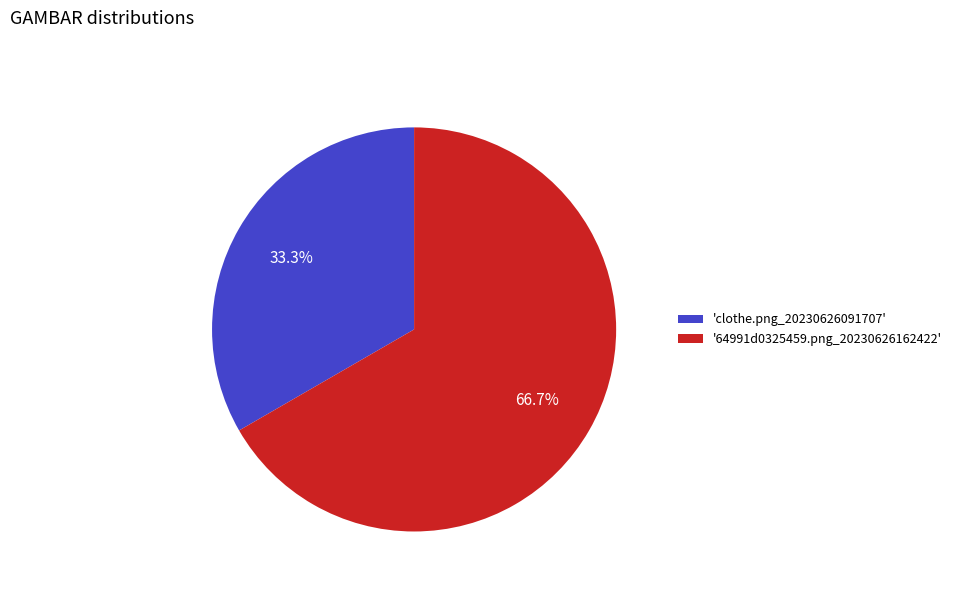

How many segments does this pie chart have?

2